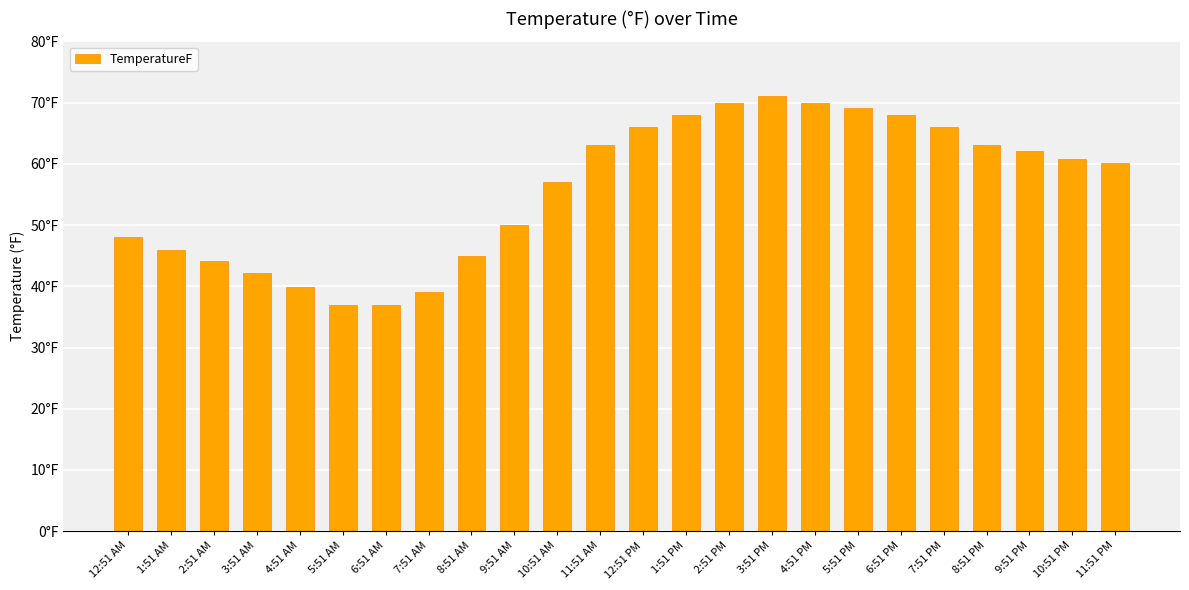

Does the chart contain any negative values?

No